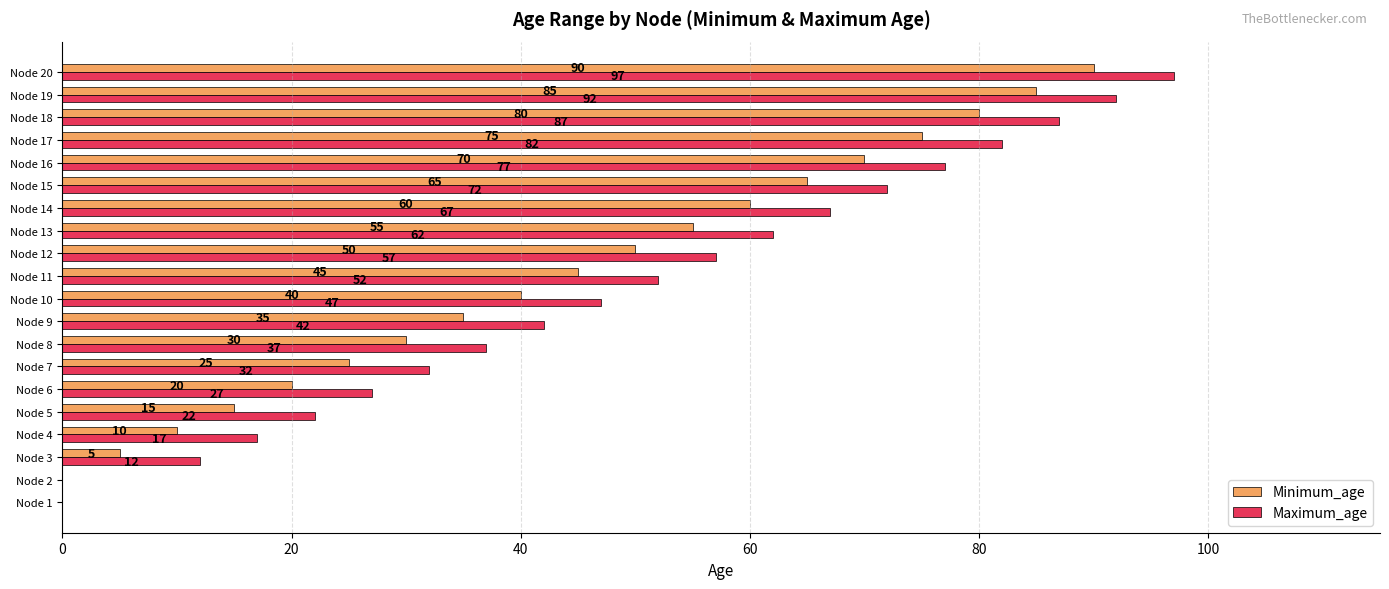

How many values in Minimum_age are above zero?

18